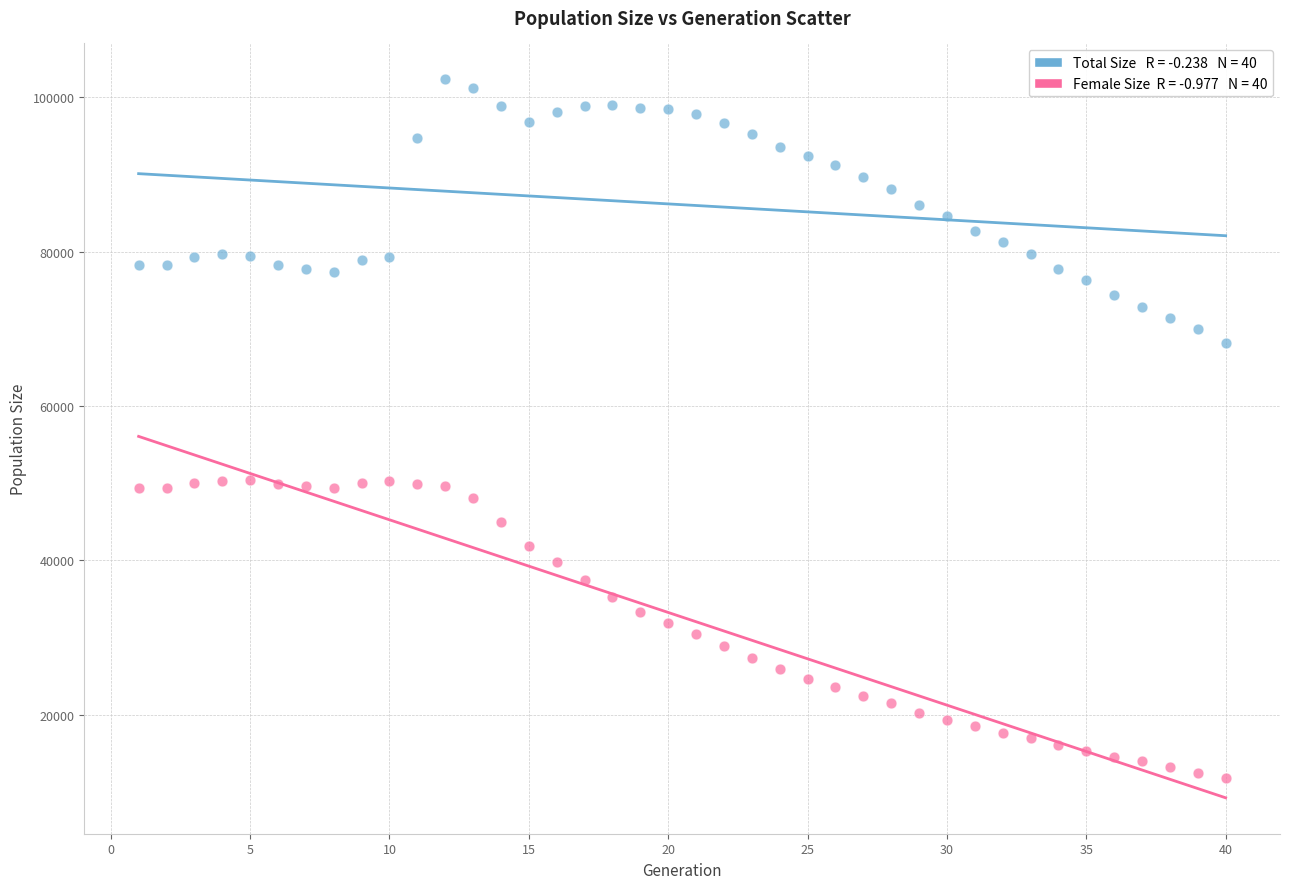

Across all data points, what is the range of X values (max minus min)?

39